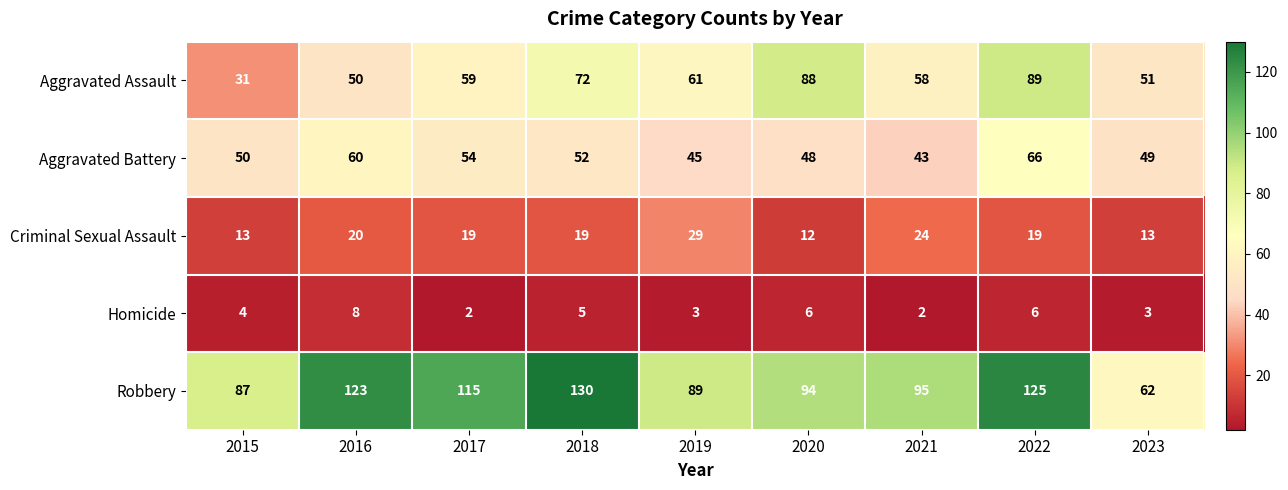

What is the difference between the second highest and second lowest values in the Homicide series?

4